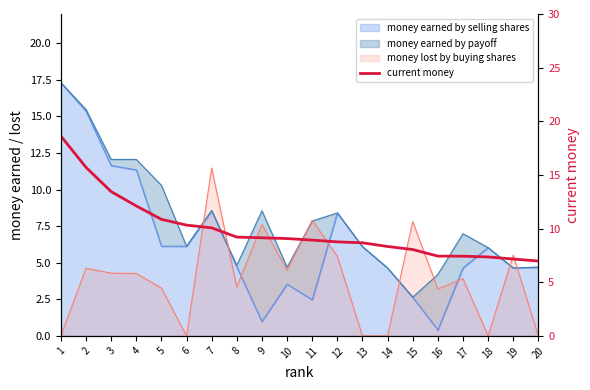

Reading left to right, what are all the values shown in this chart?

18.6	15.7	13.4	12.1	10.9	10.3	10.1	9.2	9.1	9.1	8.9	8.8	8.7	8.3	8.0	7.4	7.4	7.4	7.2	7.0